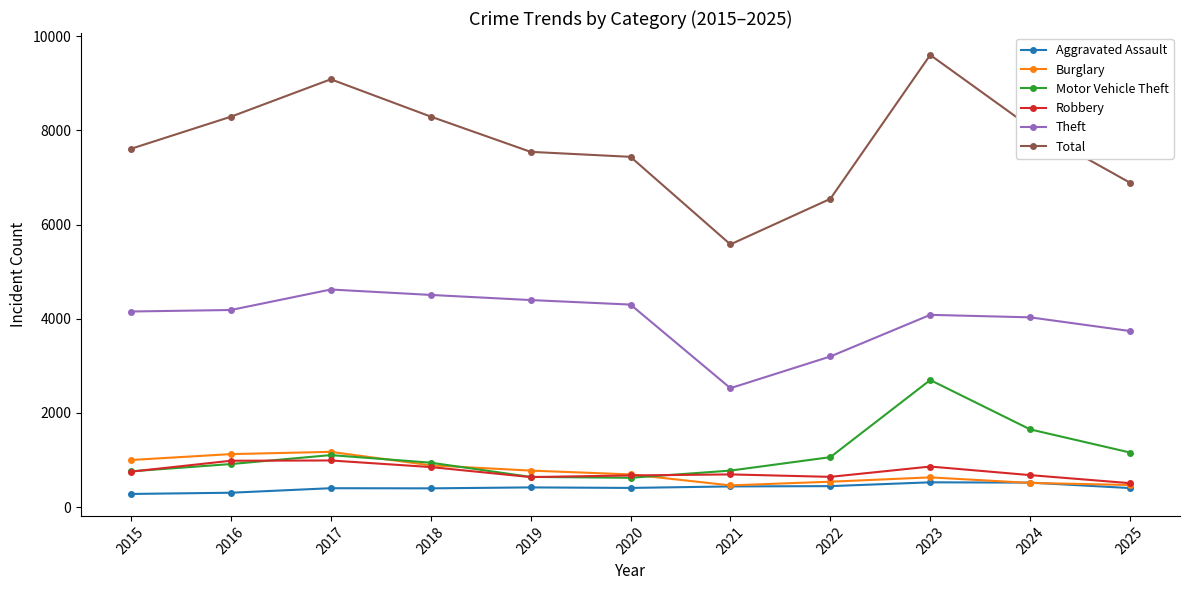

Read the Theft value at 2017.

4620